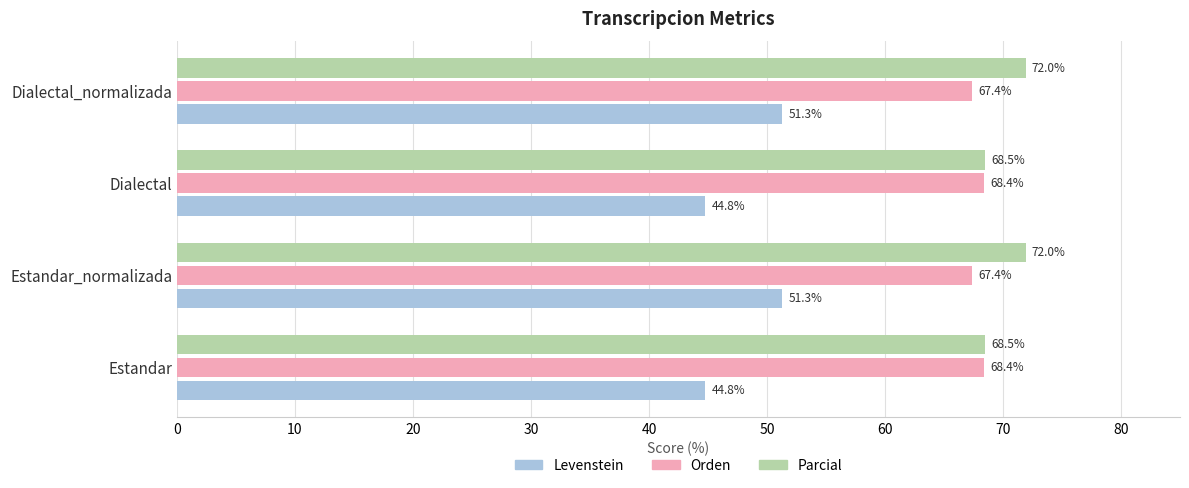

How many data points in Orden are above 68?

2